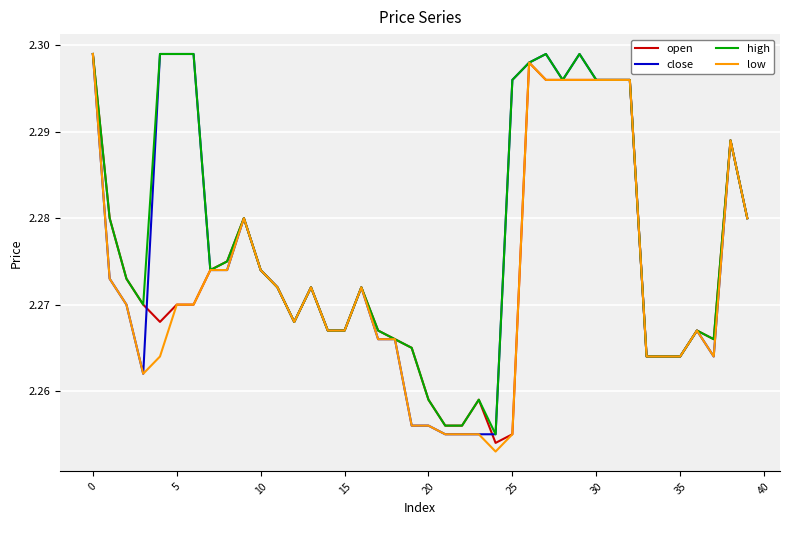

How many lines are shown in the chart?

4